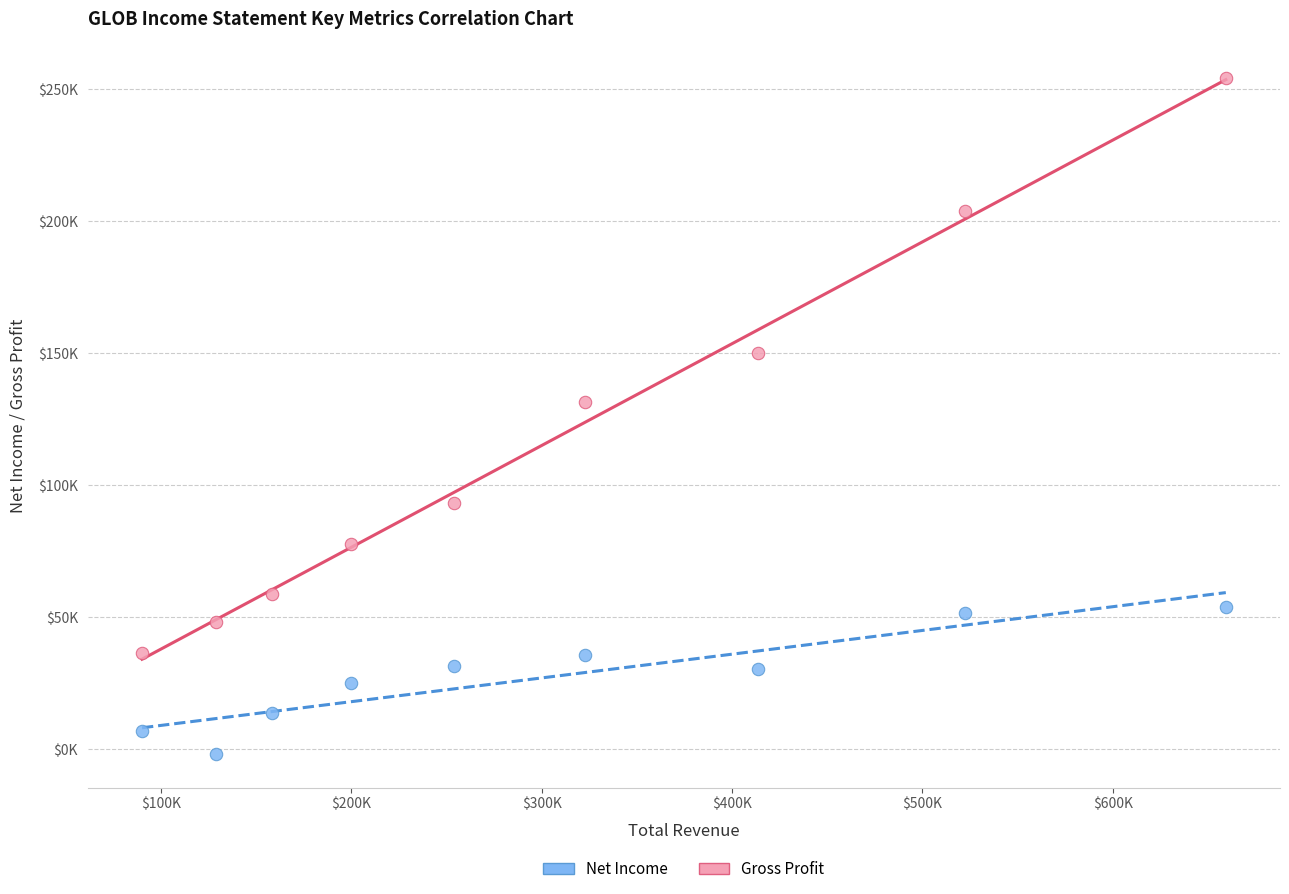

Which series contains the lowest Y value?

Net Income